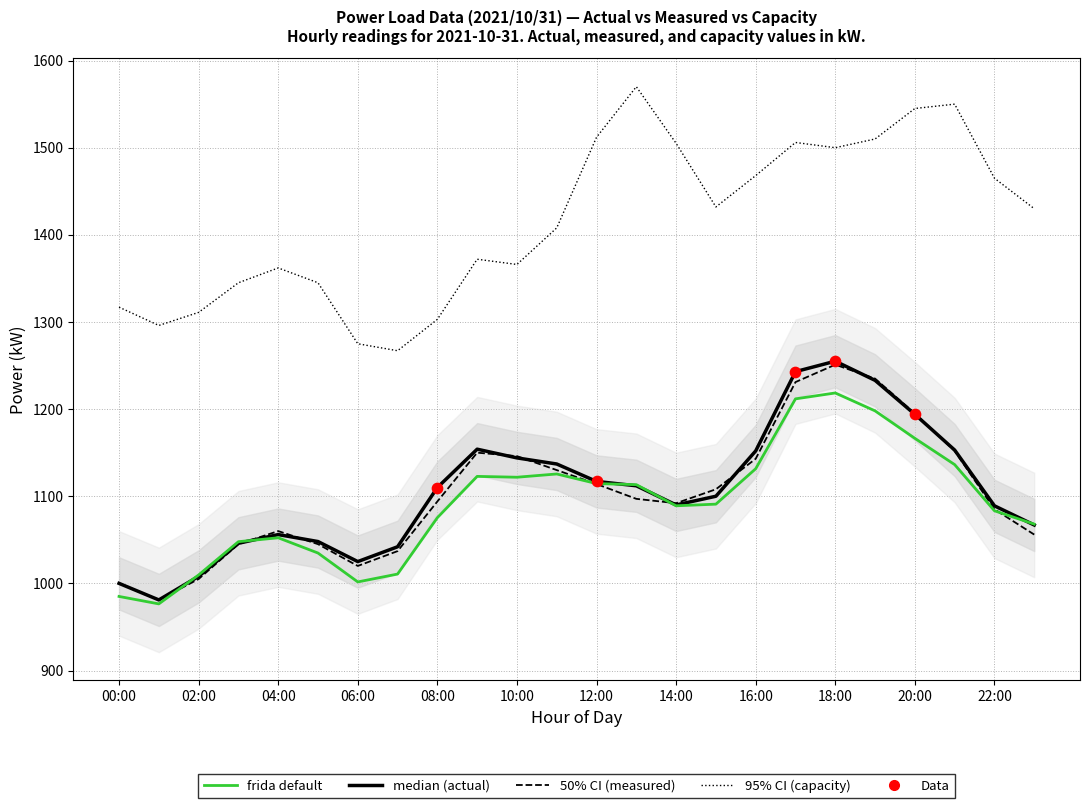

At which category is the sum across all series the highest?

18:00